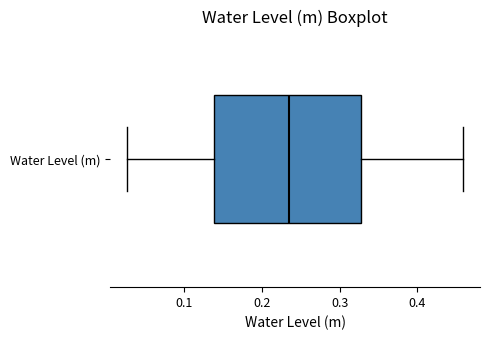

Read this box plot against the x-axis: the position of the median line, the range covered by the box, and the ends of both whiskers. The values are not printed on the chart, so give them approximately, as read against the axis.

median 0.23, box 0.14 to 0.33, whiskers 0.03 to 0.46